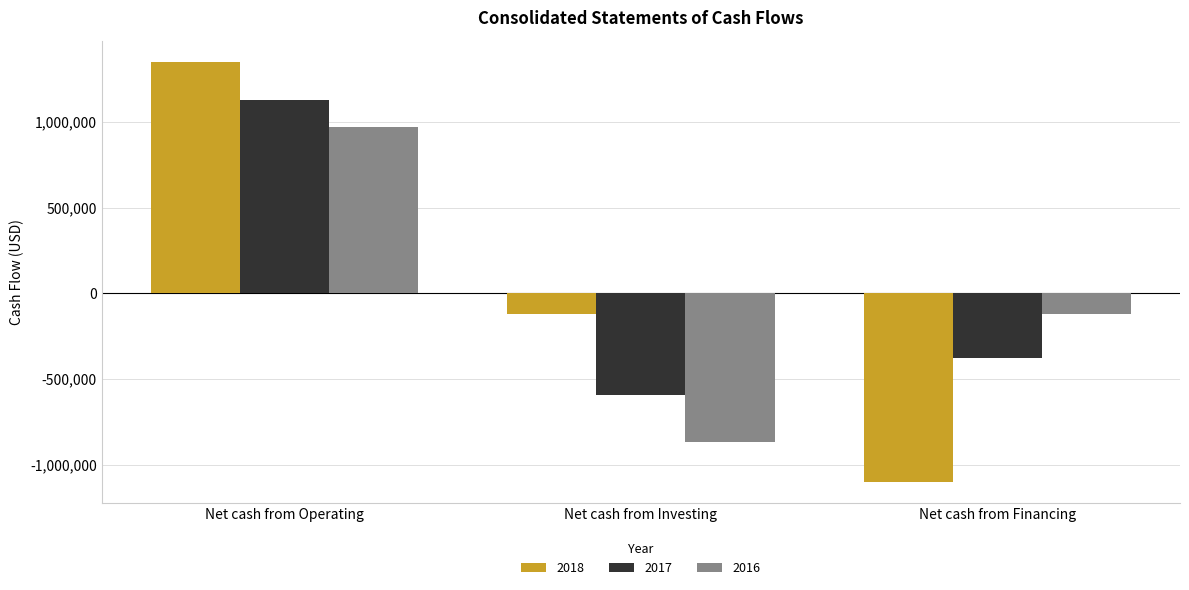

At which label does 2018 reach its minimum?

Net cash from Financing